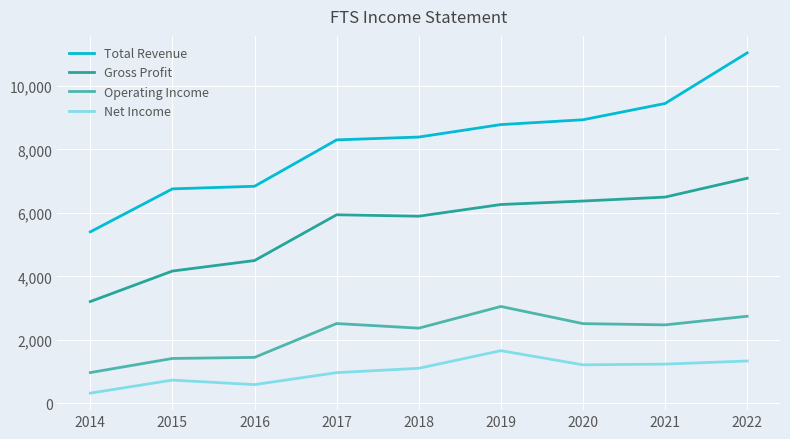

The Gross Profit series shows 1351008 at 2014. True or false?

False